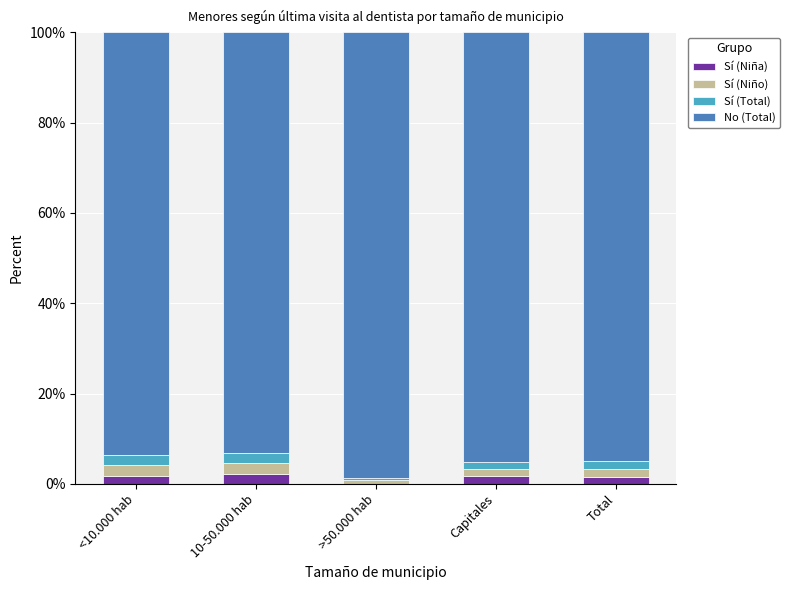

How many positive values does the Sí (Niña) series have?

4